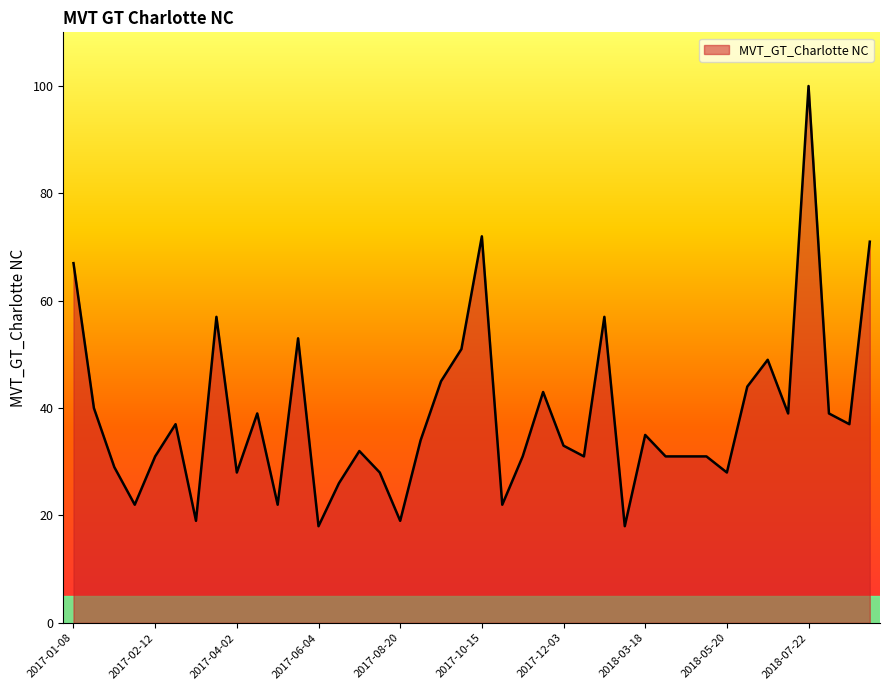

What is the difference between the maximum and minimum values?

82